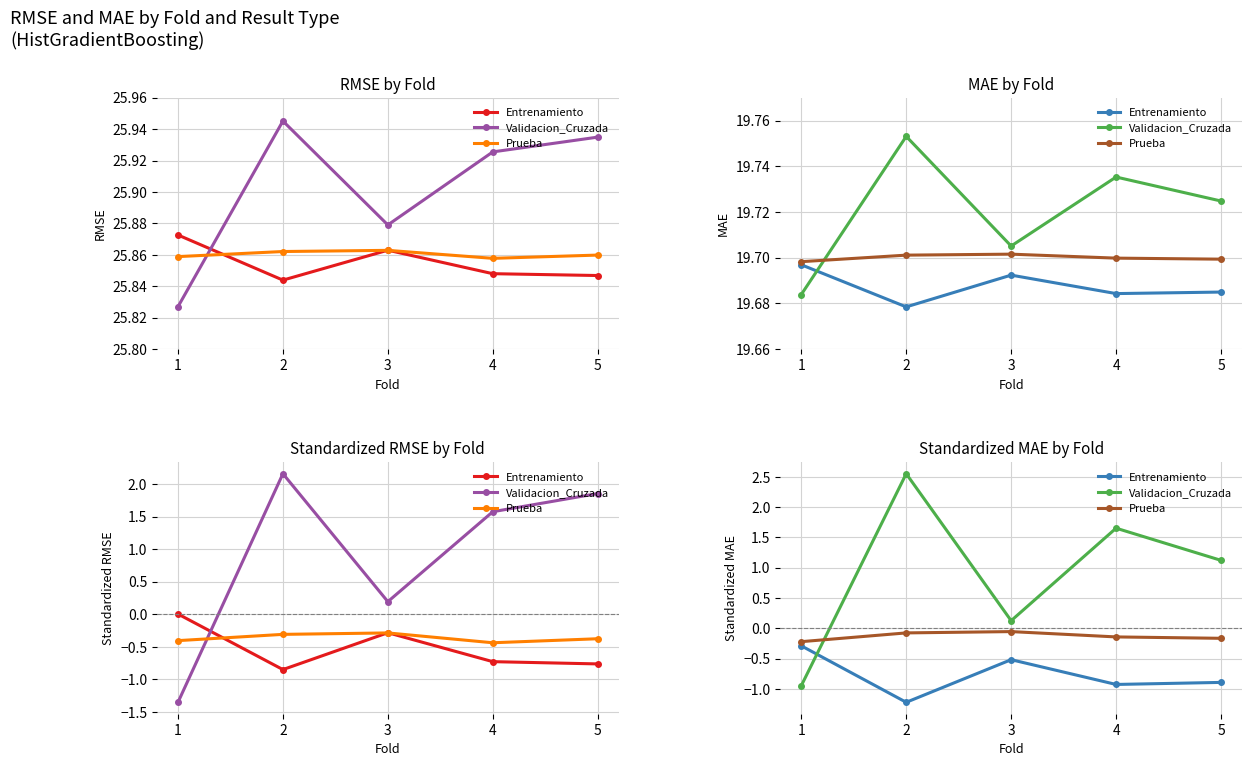

Reading left to right, what are all the values shown in this chart?

Entrenamiento: -0.3	-1.2	-0.5	-0.9	-0.9
Validacion_Cruzada: -0.9	2.6	0.1	1.7	1.1
Prueba: -0.2	-0.1	-0.1	-0.1	-0.2